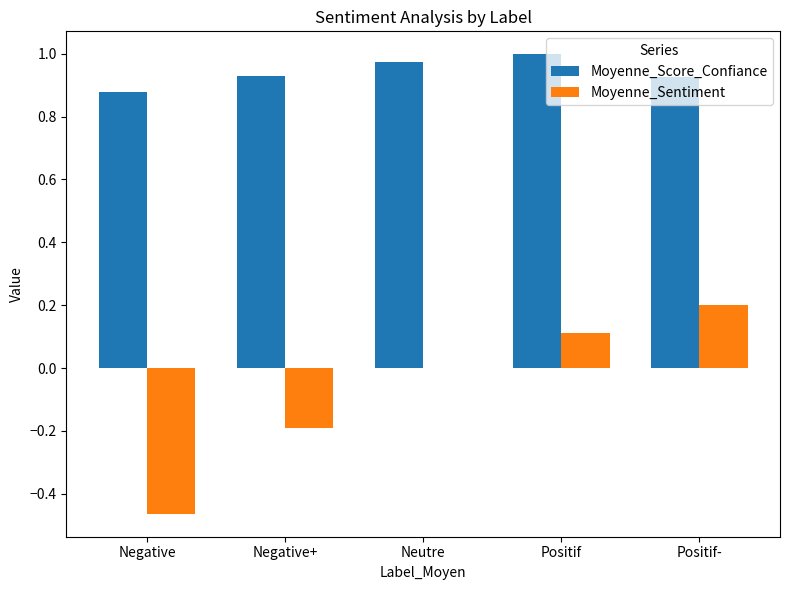

At which label does Moyenne_Sentiment reach its peak?

Positif-